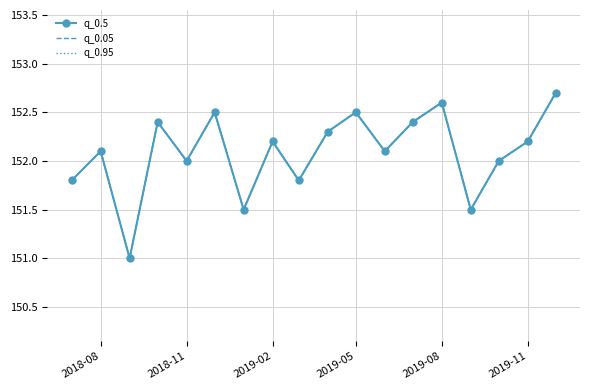

True or false: q_0.05 and q_0.95 intersect in this chart.

False